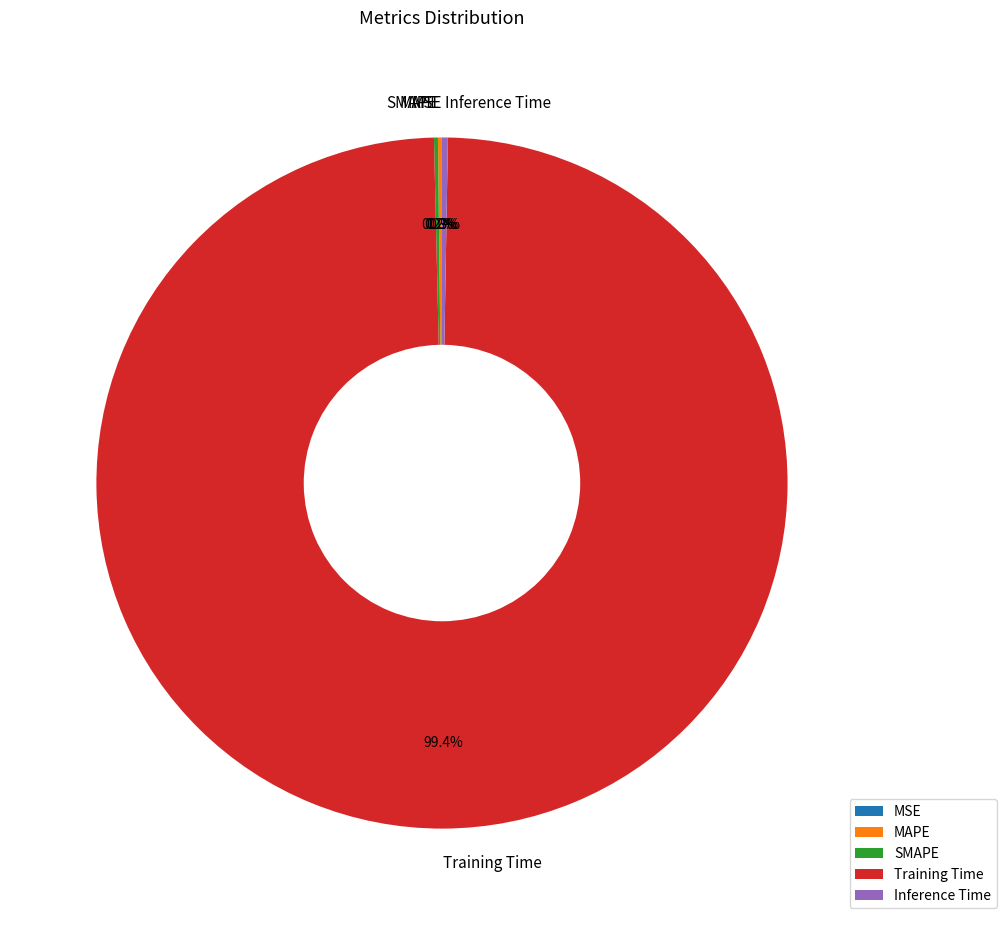

What is the largest slice in the pie chart?

Training Time